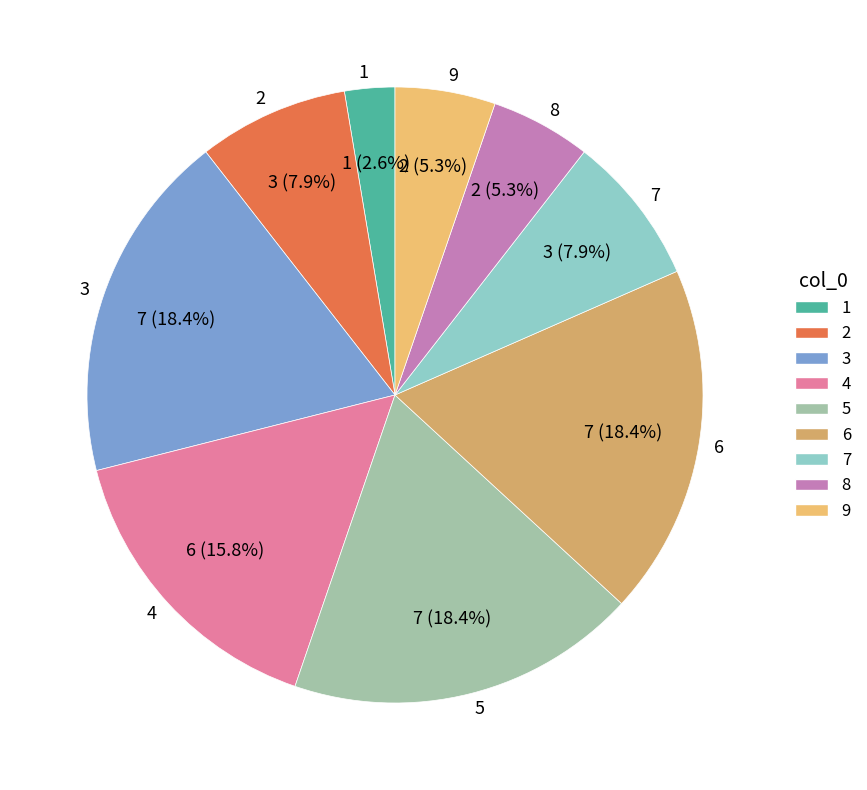

How many segments does this pie chart have?

9